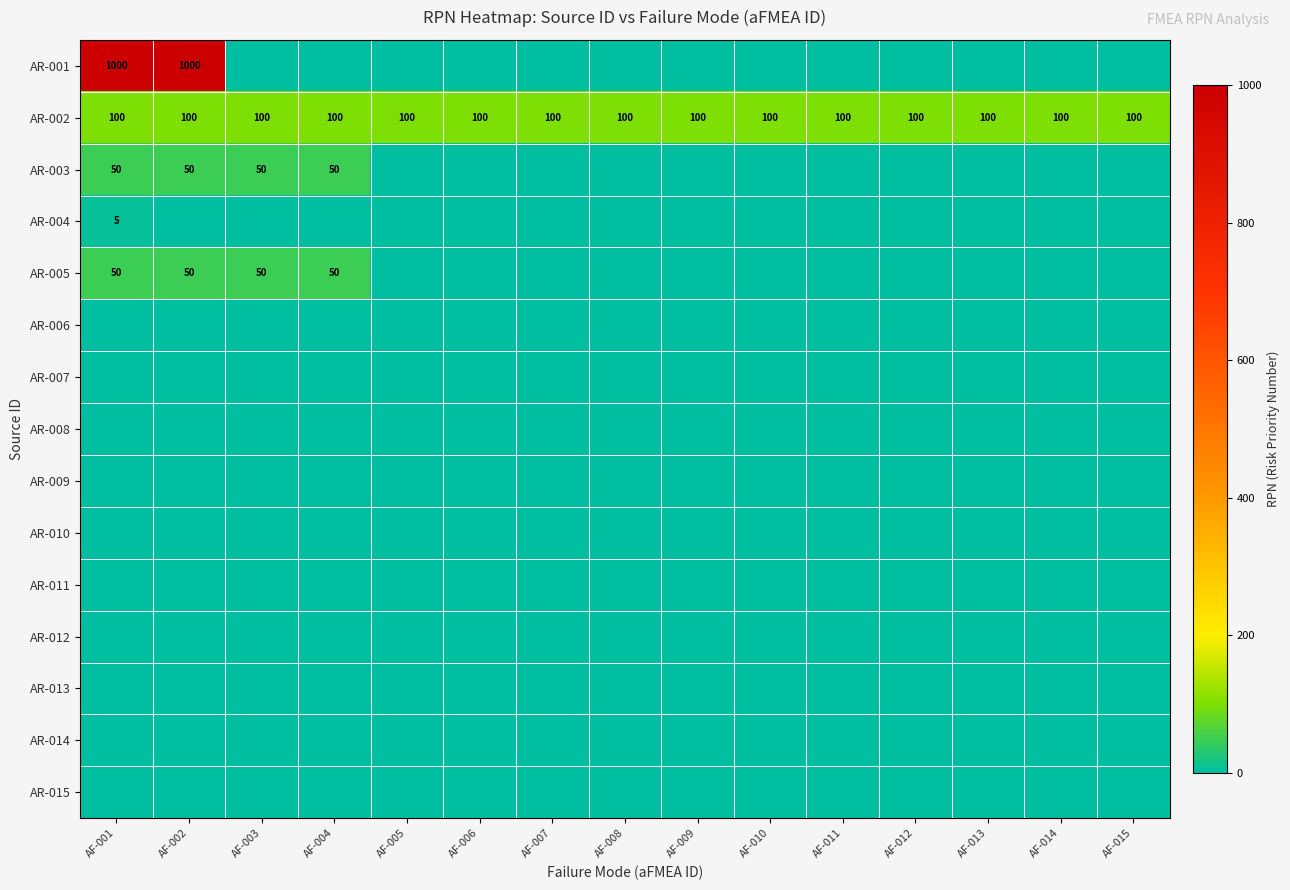

Which series has the largest total across all categories?

AR-001